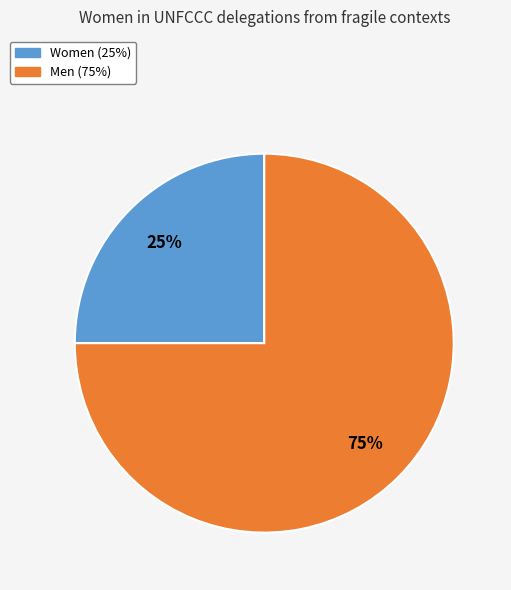

True or false: Women accounts for 25% of the total.

True